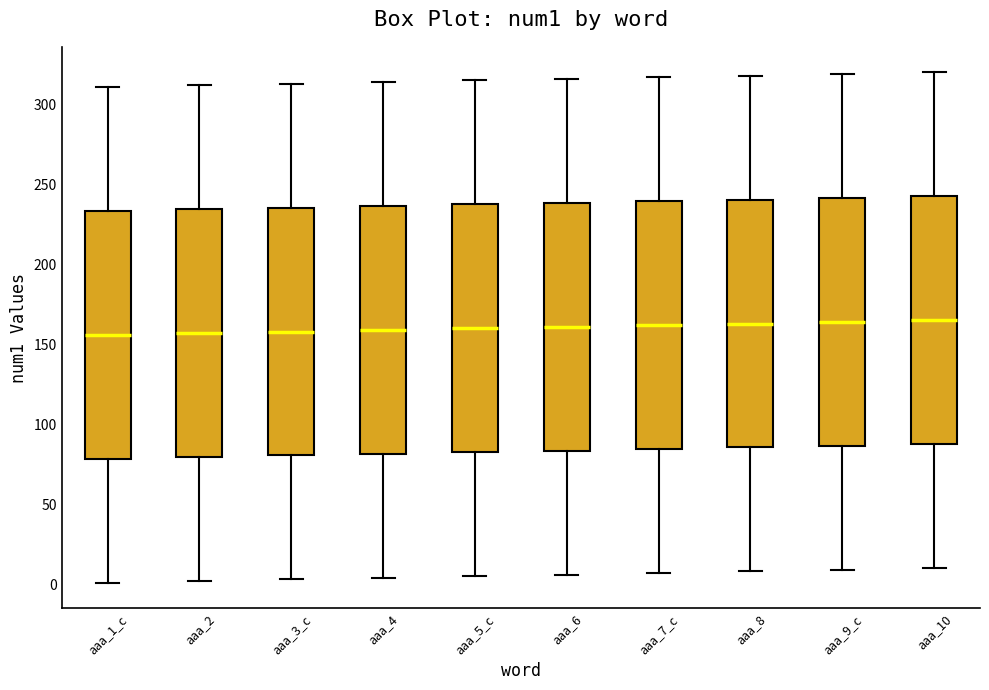

Where does the median line of the box for aaa_5_c sit on the y-axis? The values are not printed on the chart, so give them approximately, as read against the axis.

160